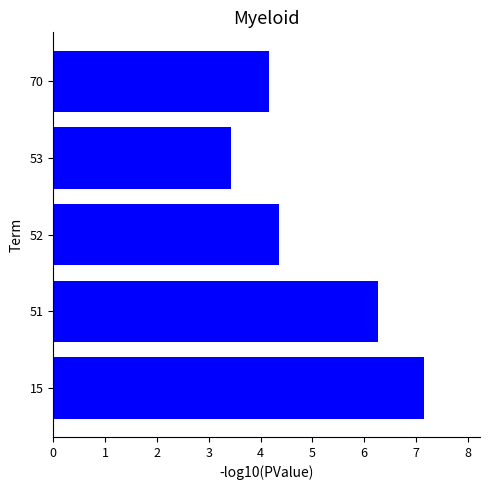

What is the average value?

5.1